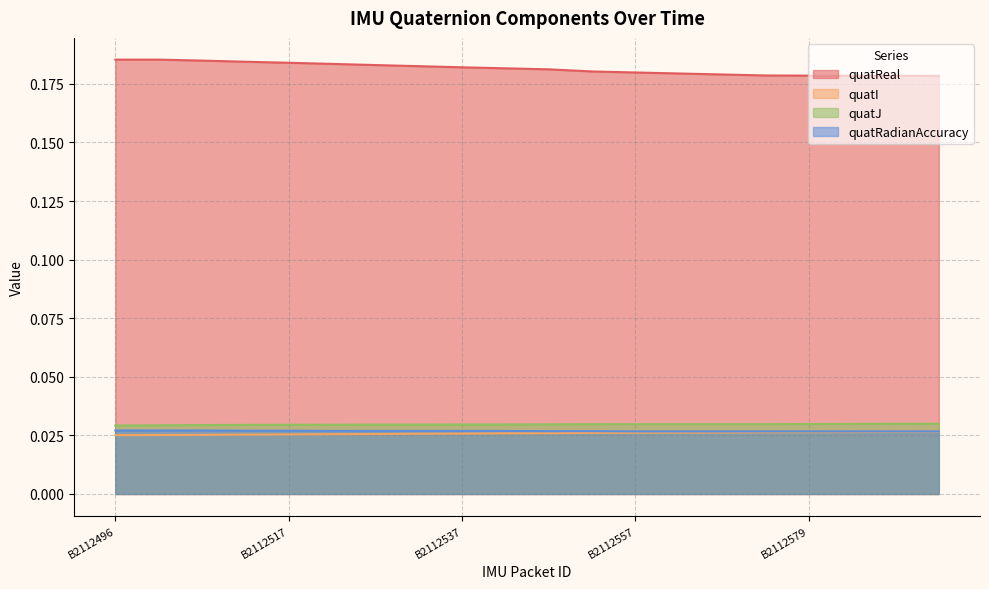

Which category has the lowest value in the quatJ series?

B2112496